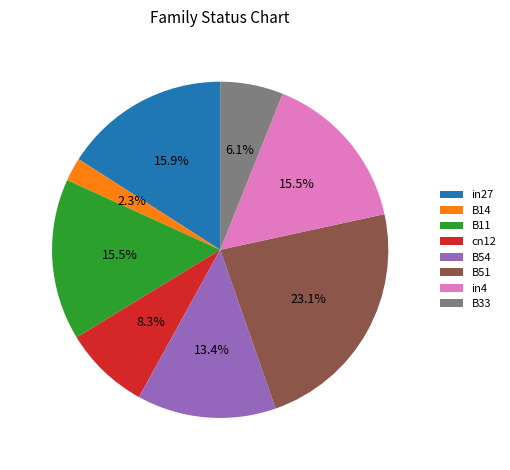

How many slices are in this pie chart?

8